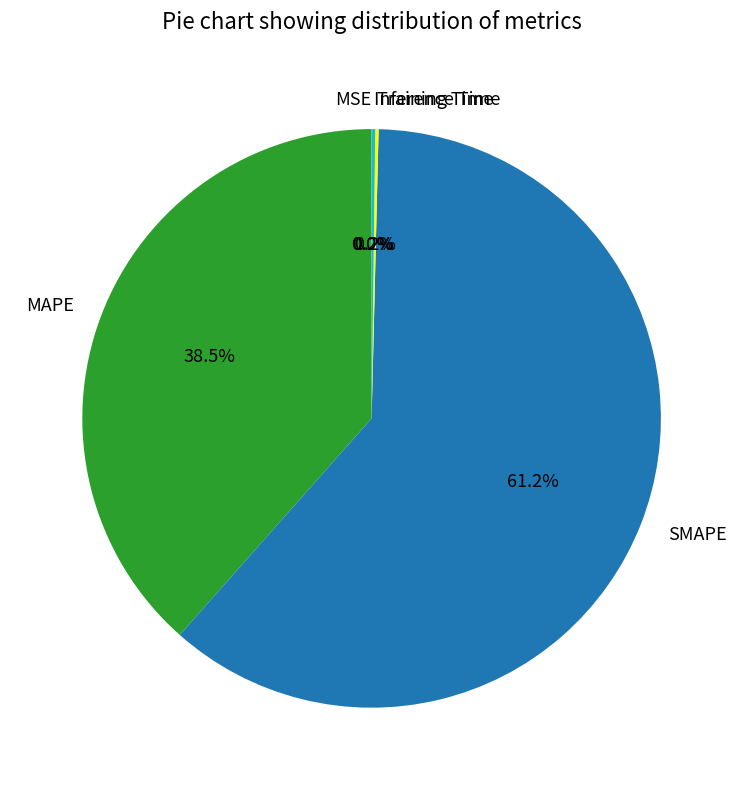

To the nearest percent, what portion does SMAPE represent?

61%